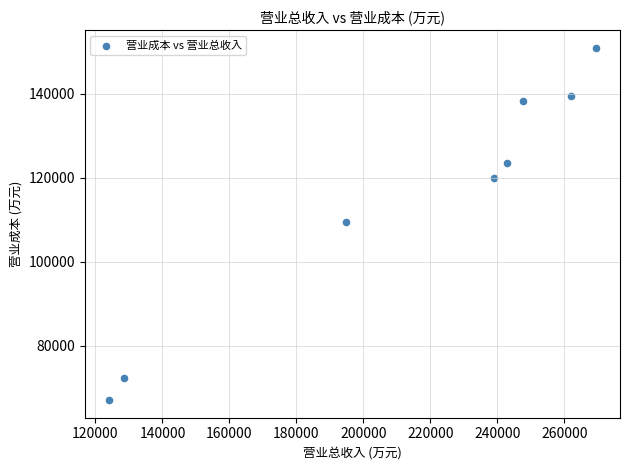

What is the range of X values (max minus min)?

145329